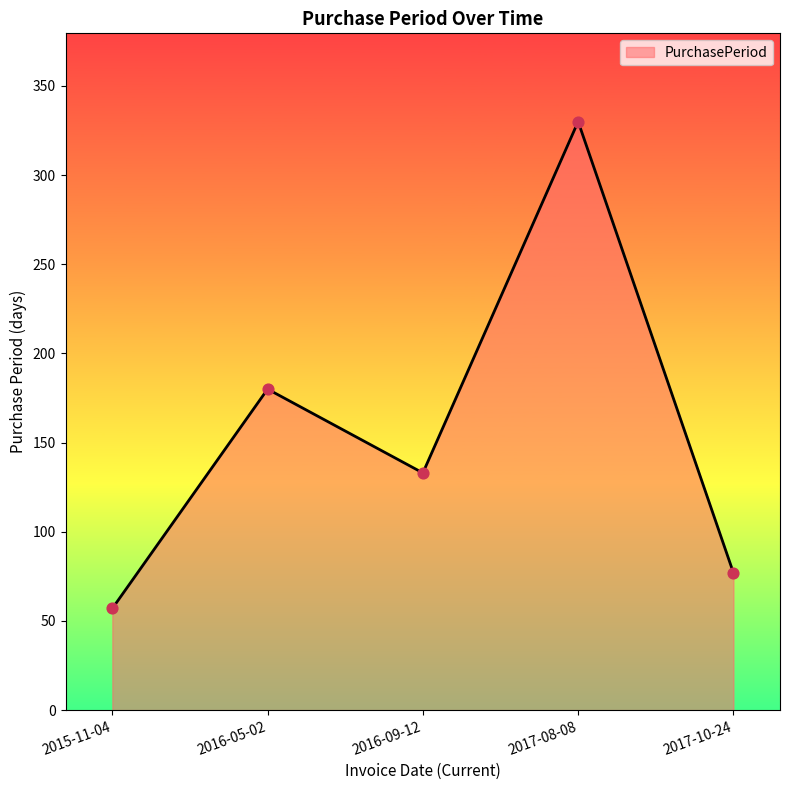

What is the change in value from 2015-11-04 to 2016-05-02?

+123